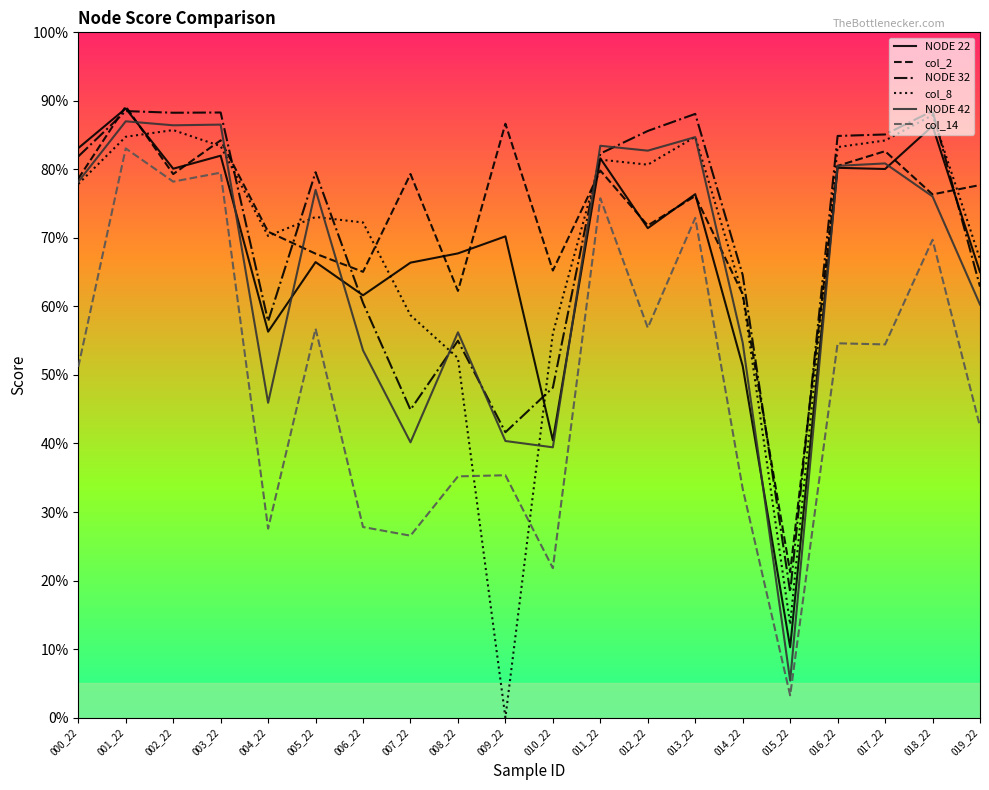

Does the chart have visible grid lines?

No